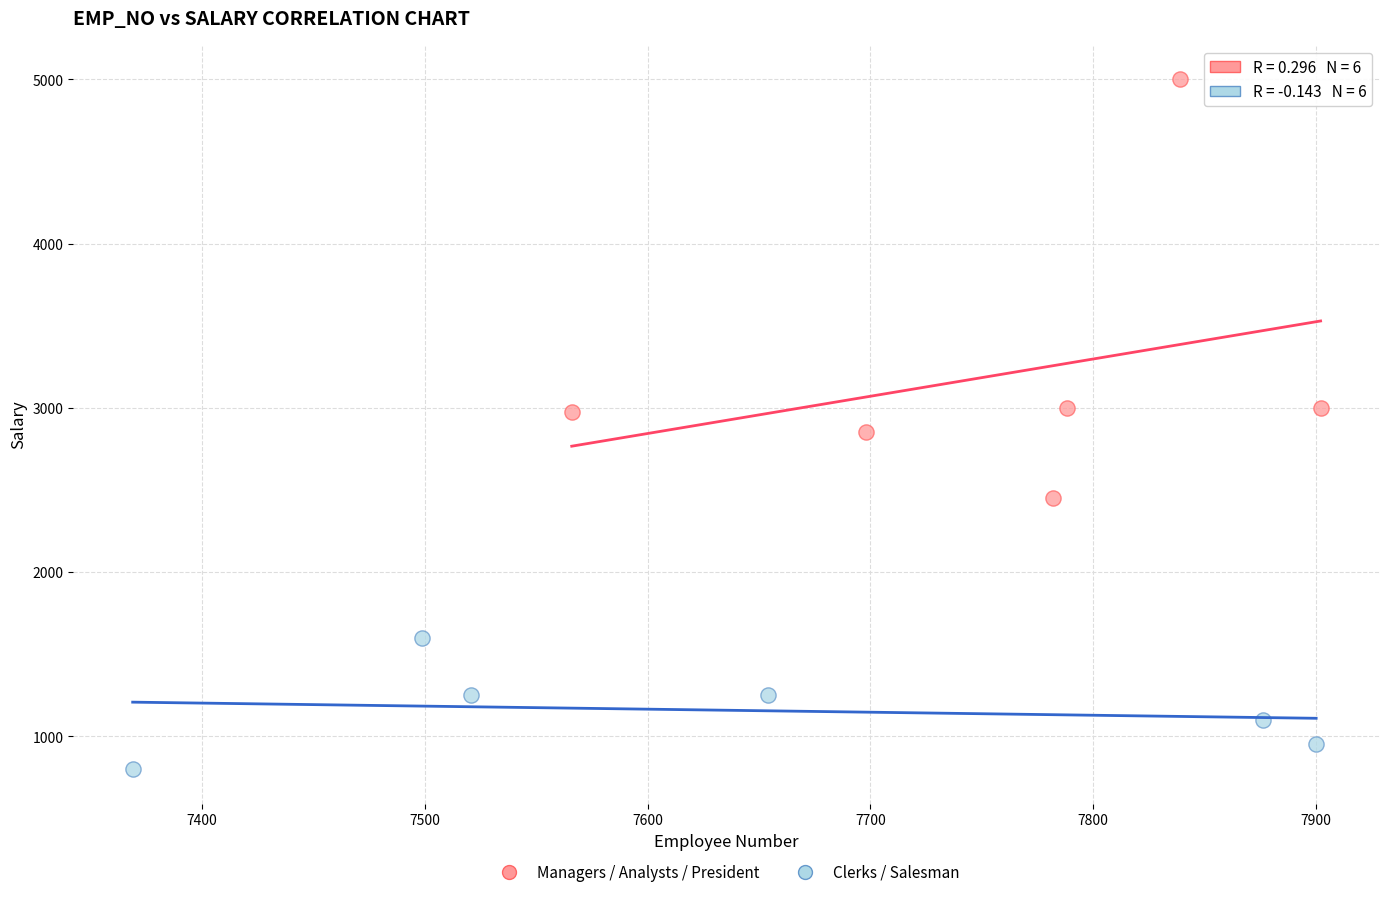

Which series has the widest spread of Y values?

Managers / Analysts / President